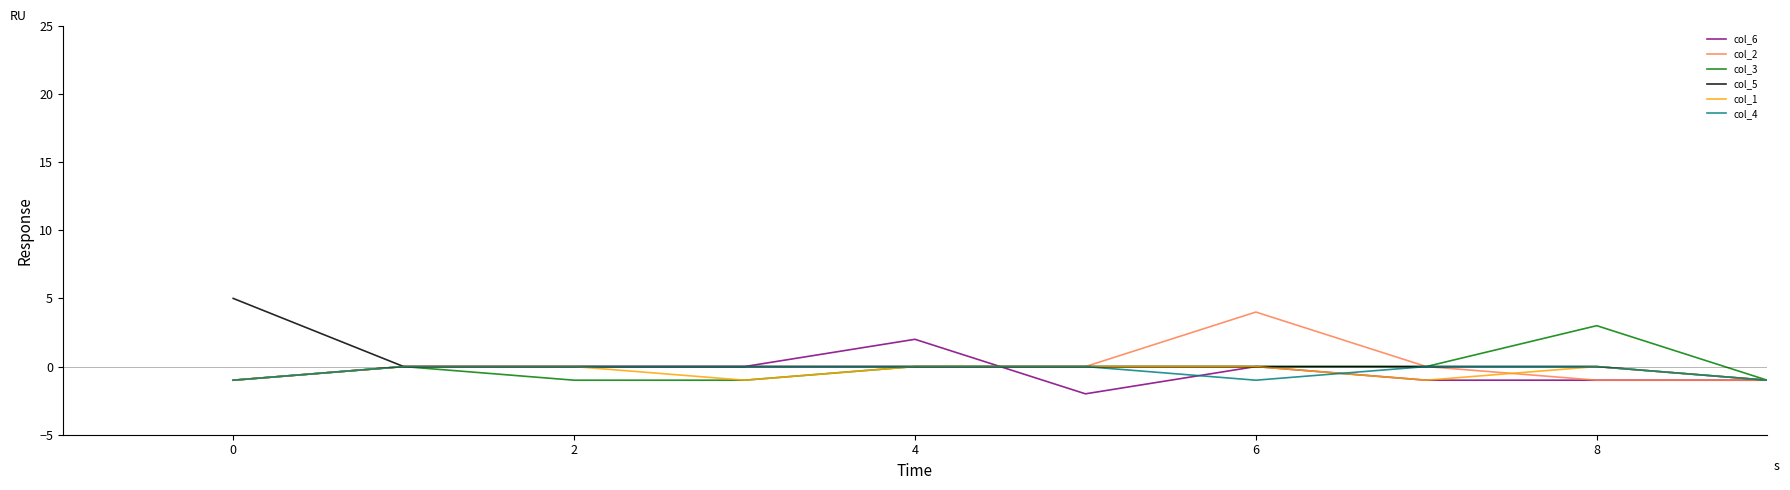

What is the maximum value shown in the chart?

5